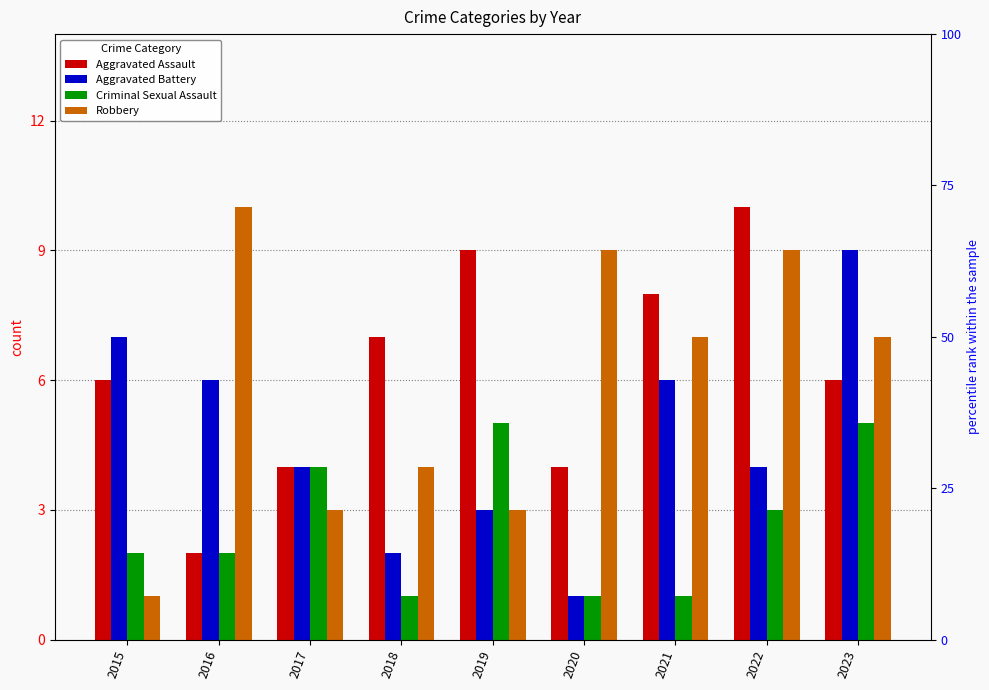

Reading left to right, what are all the values shown in this chart?

Aggravated Assault: 2015=6	2016=2	2017=4	2018=7	2019=9	2020=4	2021=8	2022=10	2023=6
Aggravated Battery: 2015=7	2016=6	2017=4	2018=2	2019=3	2020=1	2021=6	2022=4	2023=9
Criminal Sexual Assault: 2015=2	2016=2	2017=4	2018=1	2019=5	2020=1	2021=1	2022=3	2023=5
Robbery: 2015=1	2016=10	2017=3	2018=4	2019=3	2020=9	2021=7	2022=9	2023=7